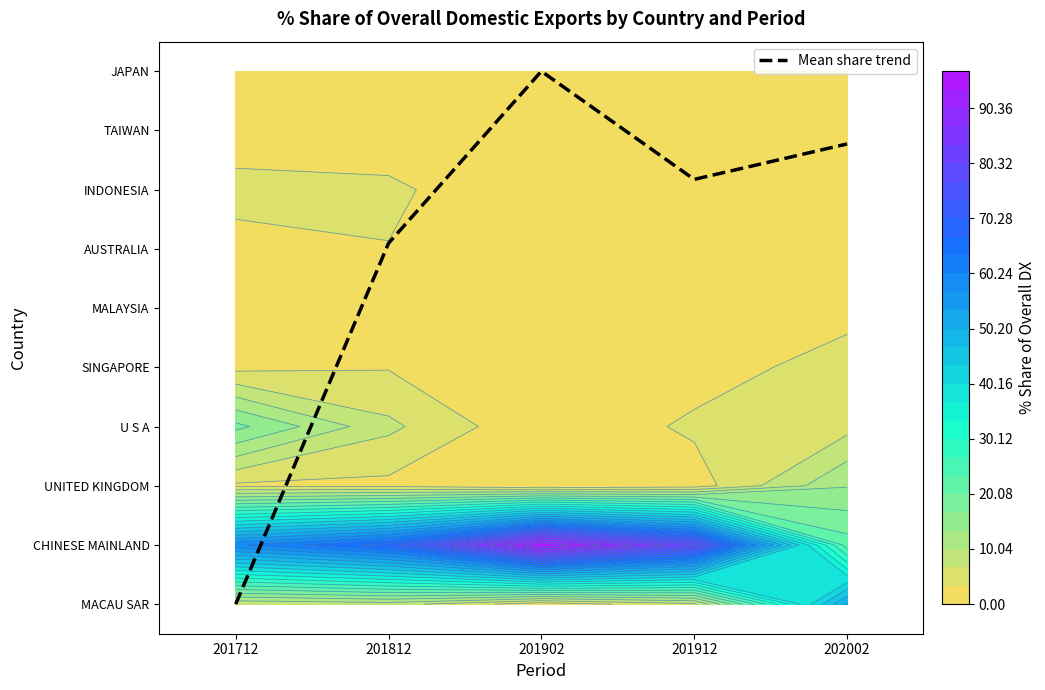

Where does the data first go above 7?

201902